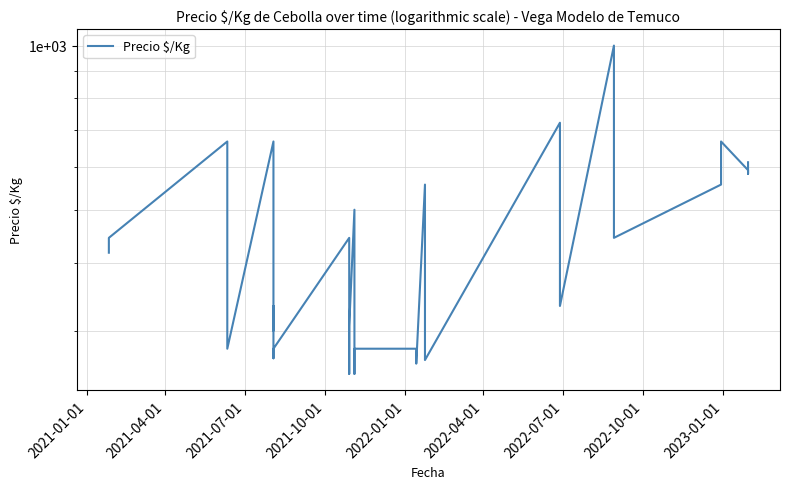

How many interior local peaks (higher than both neighbors) does the data have?

9